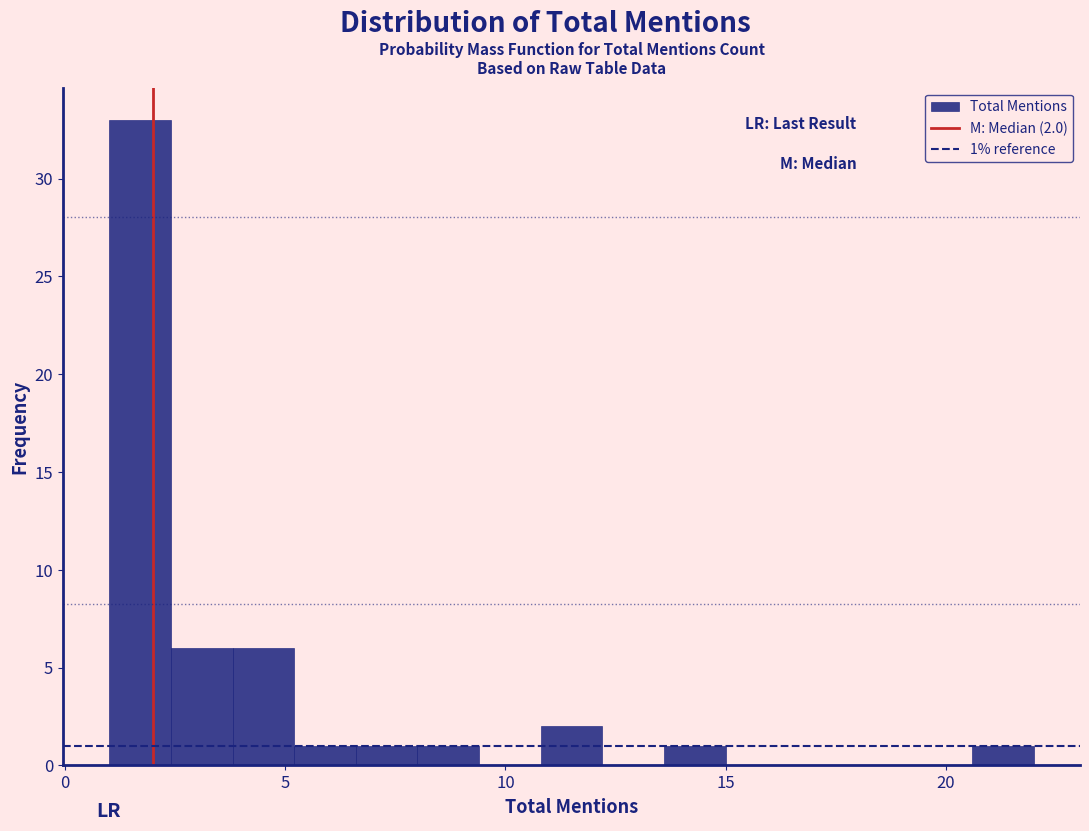

Read against the x-axis, roughly where is the centre of the tallest bar?

1.5